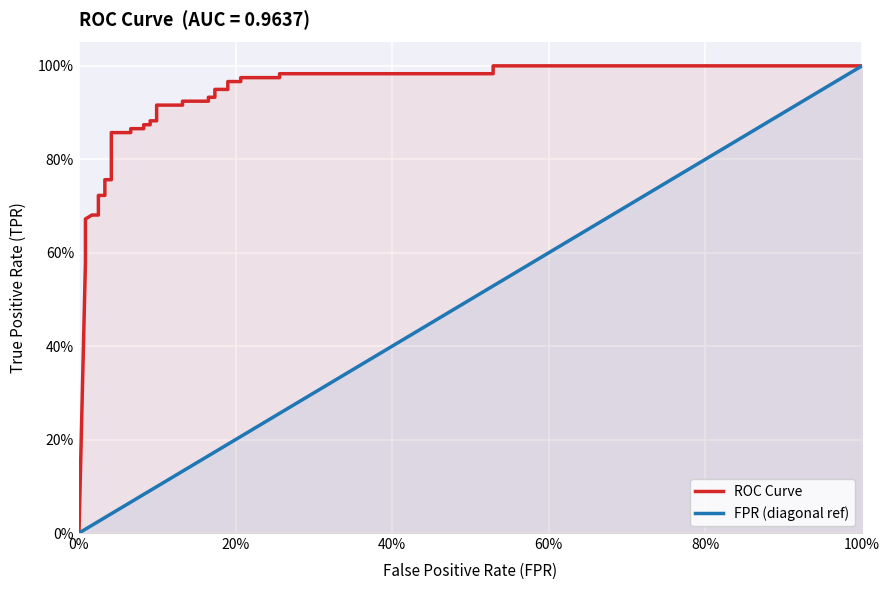

True or false: FPR (diagonal ref) and ROC Curve cross at least once.

False